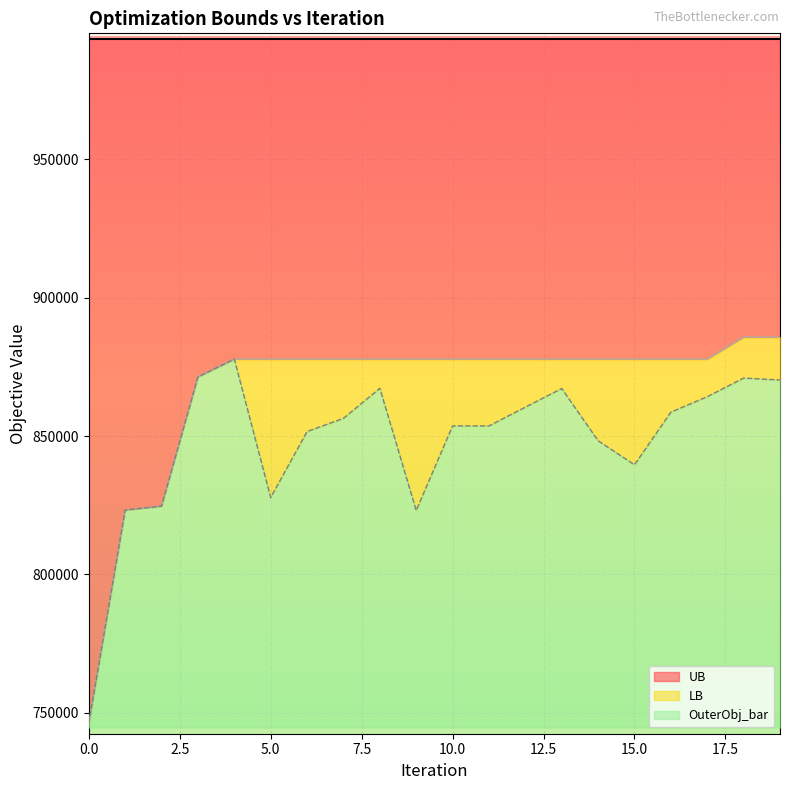

Which series has the widest spread of values?

LB